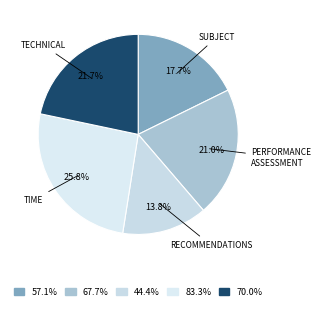

Rank the categories by value from lowest to highest.

recommendations, subject, performance_assessment, technical, time